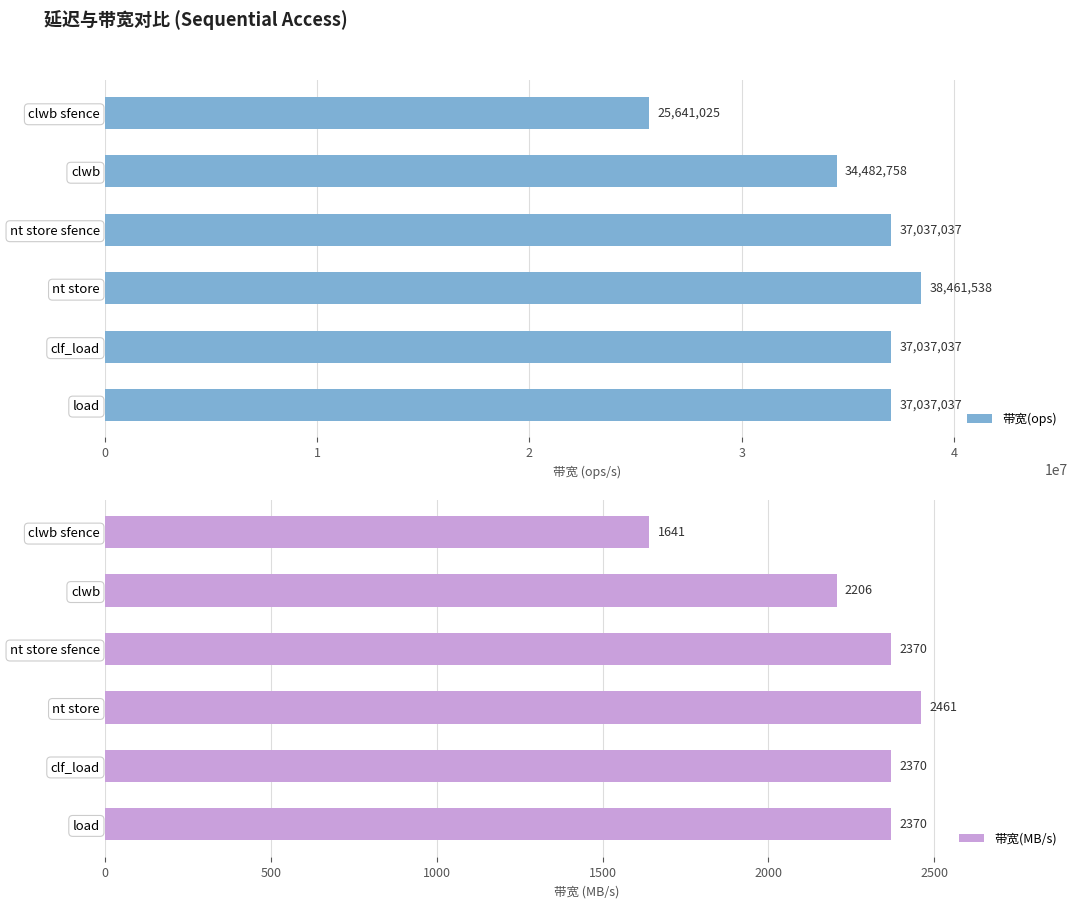

The 带宽(MB/s) series shows 551 at load. True or false?

False